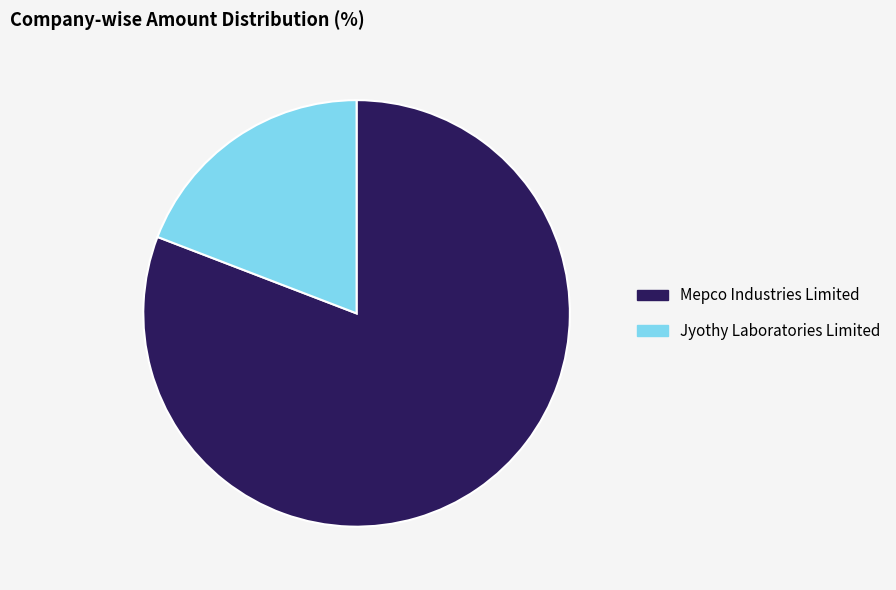

Is it true that Jyothy Laboratories Limited is 19% of the pie?

True